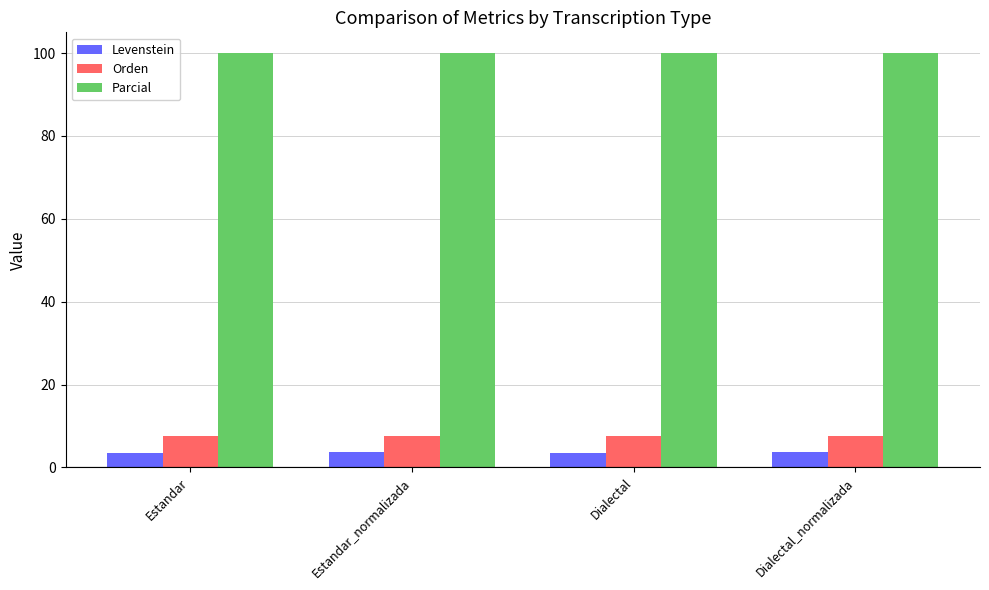

What is the label of the 1st bar from the left?

Estandar